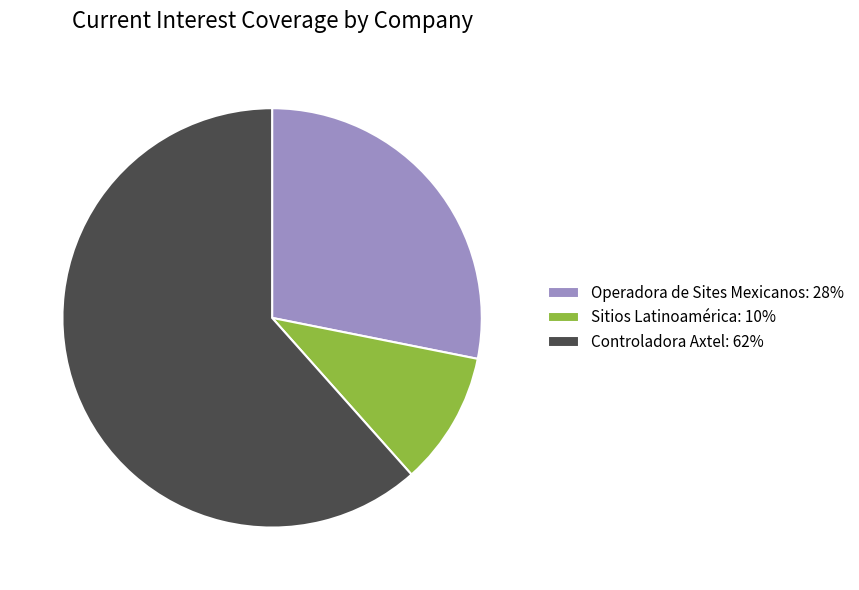

The Controladora Axtel slice represents 75% of the pie. True or false?

False